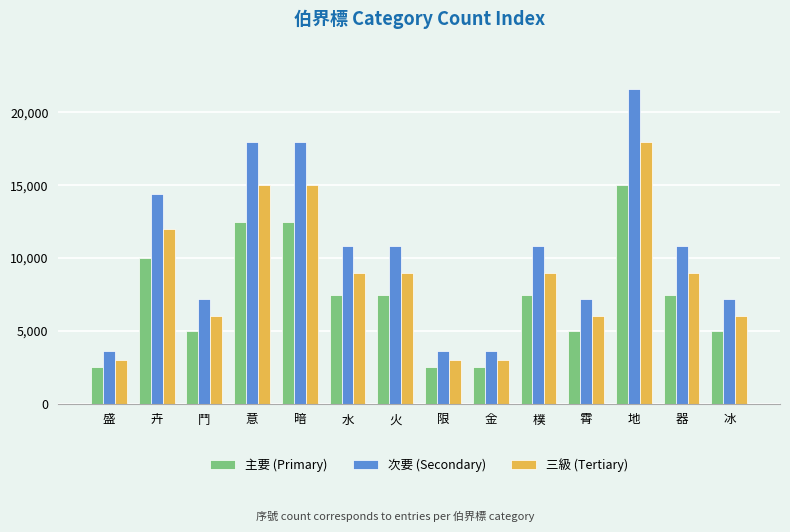

What is the minimum value for 次要 (Secondary)?

3600